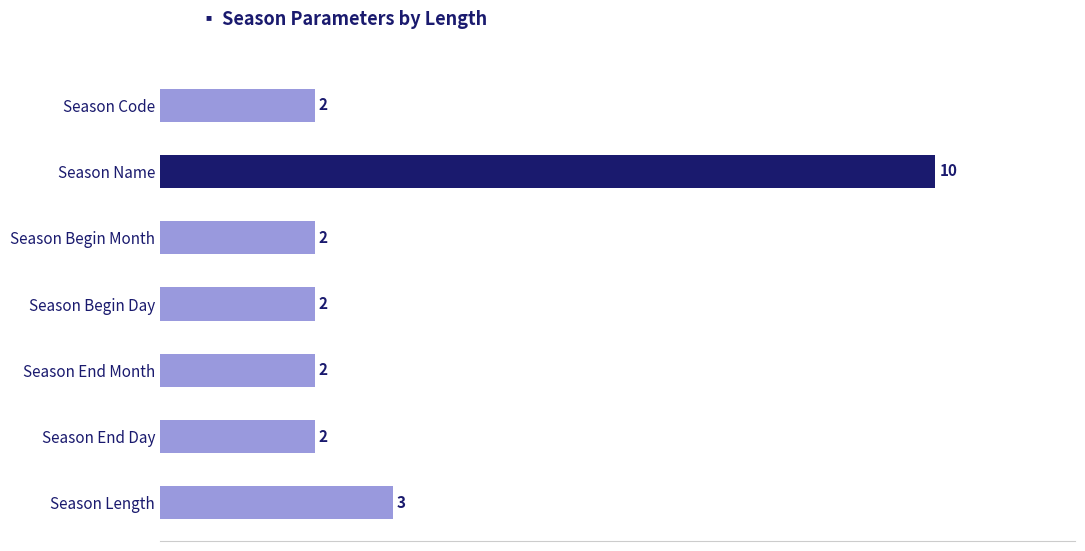

Reading top to bottom, extract all data points from this chart.

2	10	2	2	2	2	3